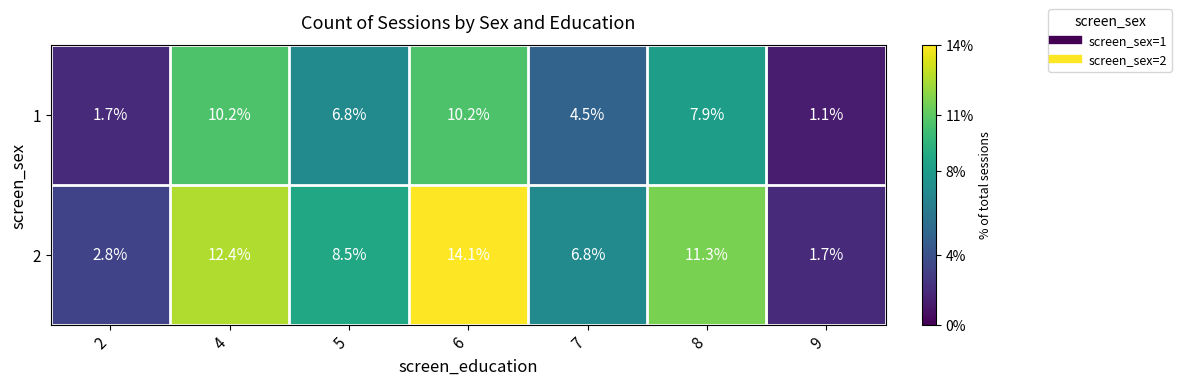

Where does the 1 series first go above 6?

4